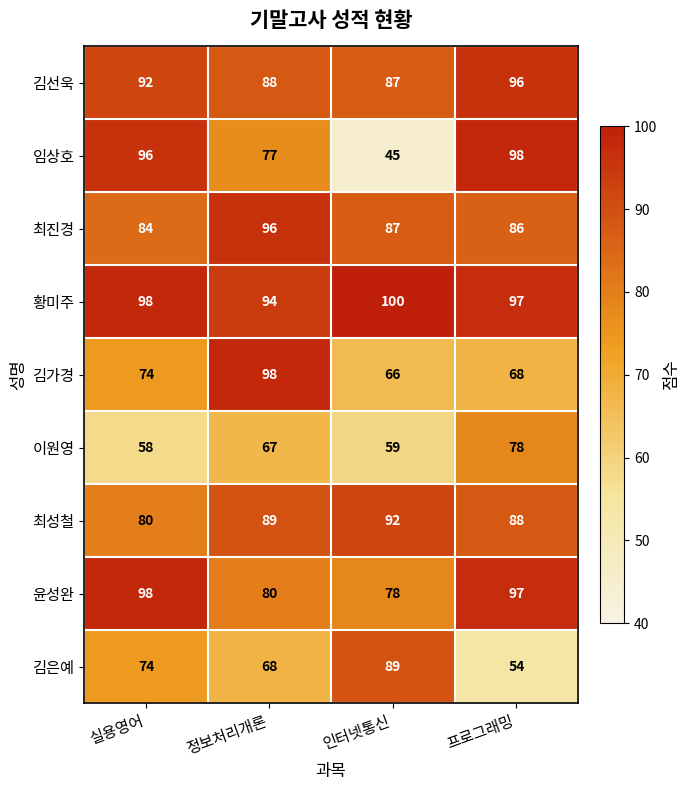

What is the minimum value for 윤성완?

78